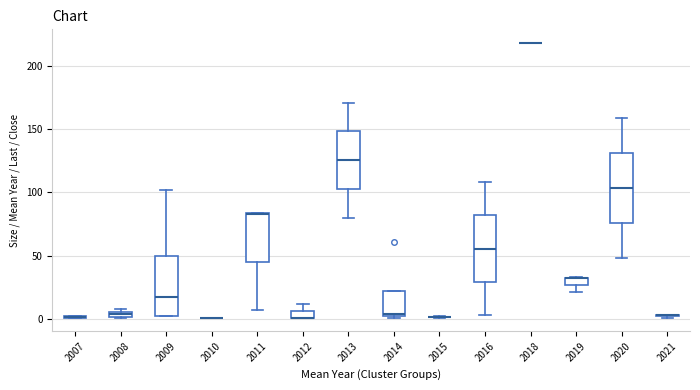

Where is the lower edge of the box at x = 2009 on the y-axis? The values are not printed on the chart, so give them approximately, as read against the axis.

0